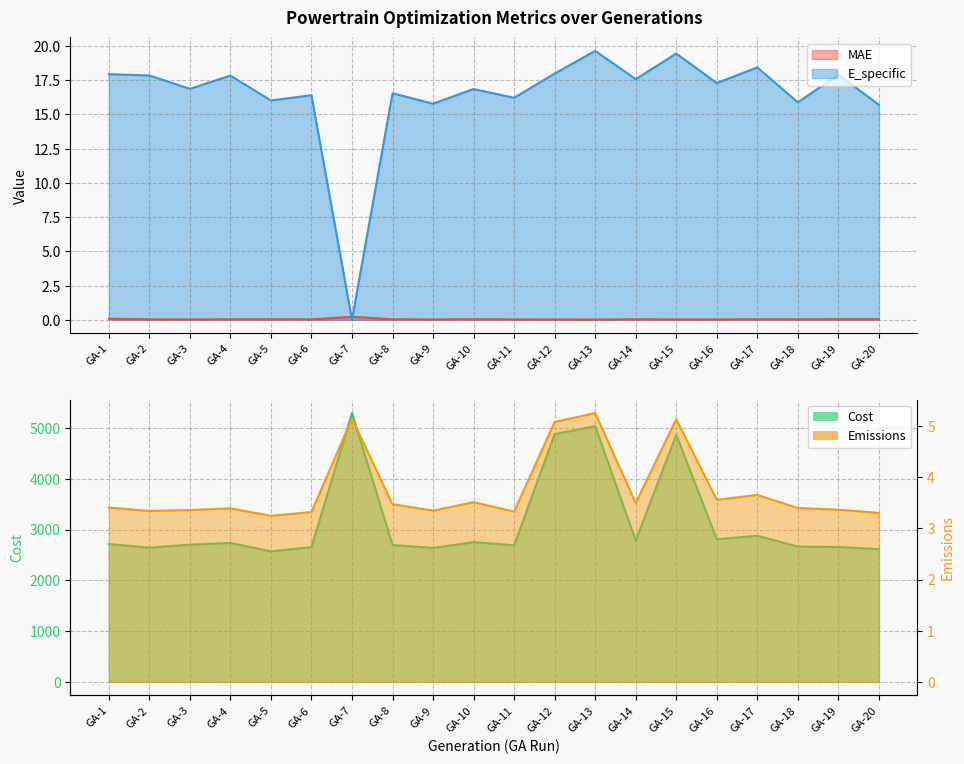

Between GA-10 and GA-5, which is larger?

GA-10